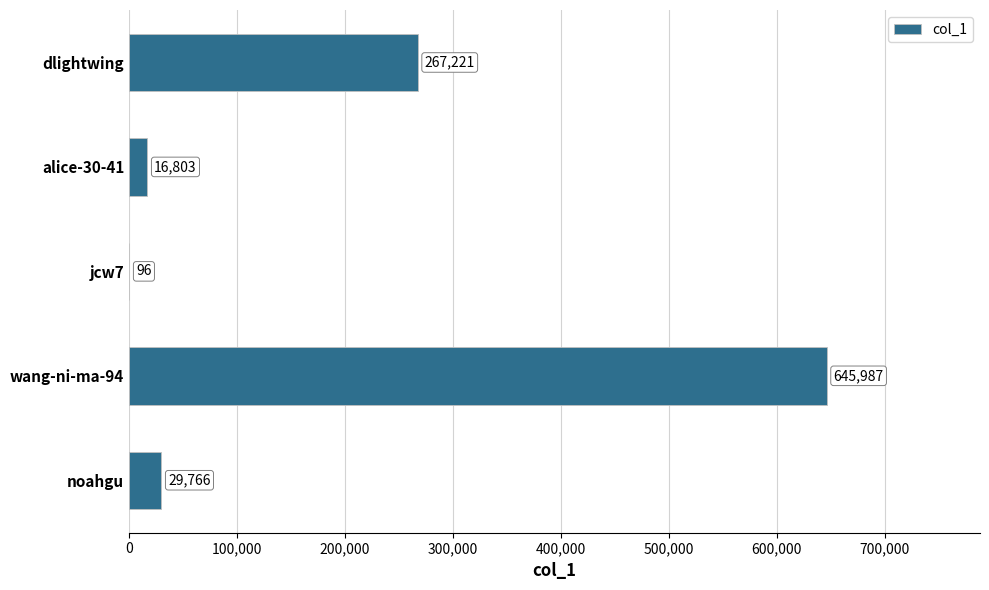

What is the change in value from noahgu to alice-30-41?

-12963